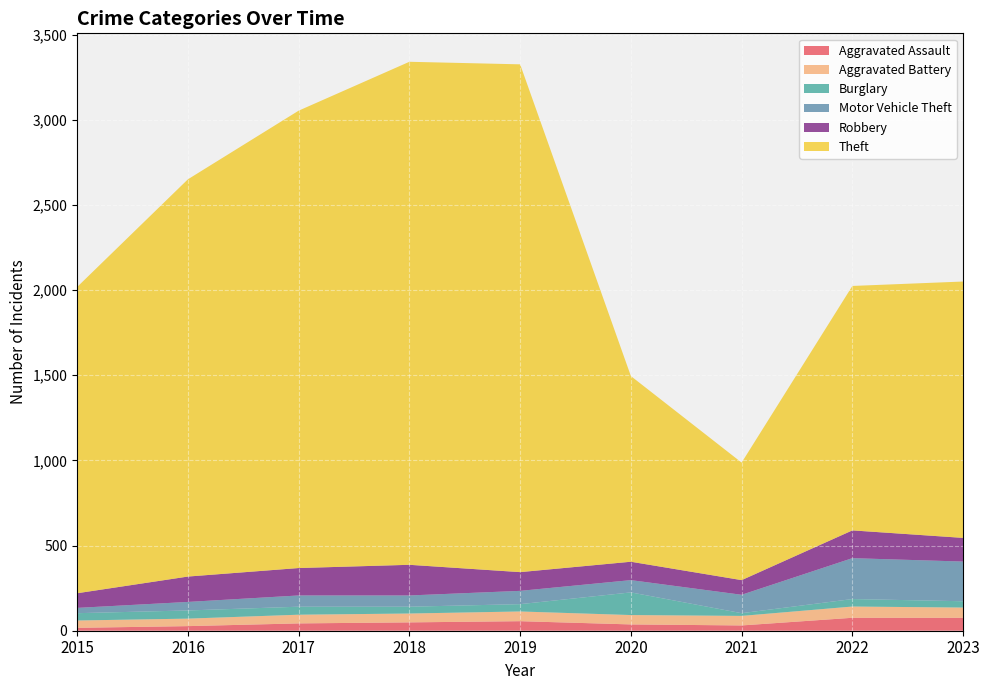

Reading right to left, list all the values displayed in this chart.

Aggravated Assault: 76	76	31	37	56	49	43	27	17
Aggravated Battery: 60	66	56	55	57	52	51	44	43
Burglary: 37	44	16	133	43	40	47	48	43
Motor Vehicle Theft: 233	240	108	72	78	66	66	50	31
Robbery: 139	163	86	108	110	180	161	149	86
Theft: 1505	1435	690	1090	2981	2953	2685	2332	1798